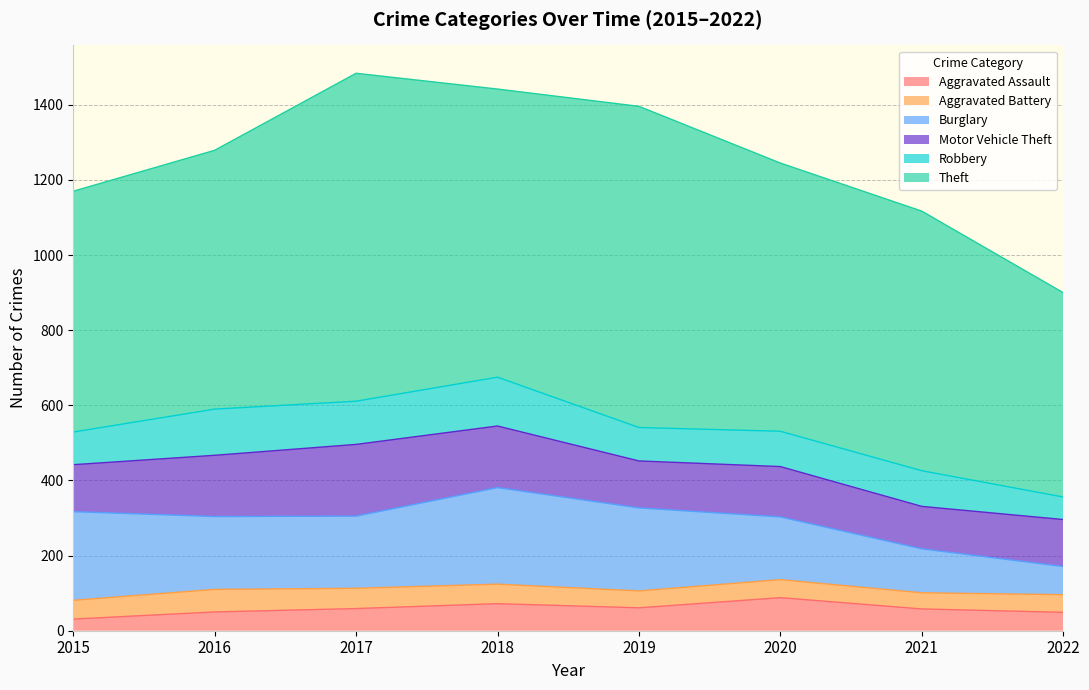

At which label does Motor Vehicle Theft first exceed 134?

2016